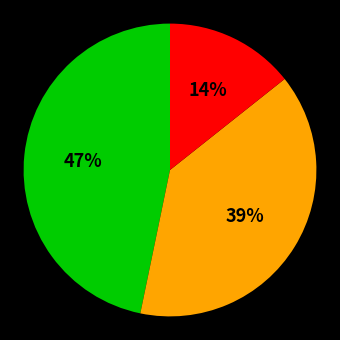

Is there any slice that represents more than half of the pie?

No